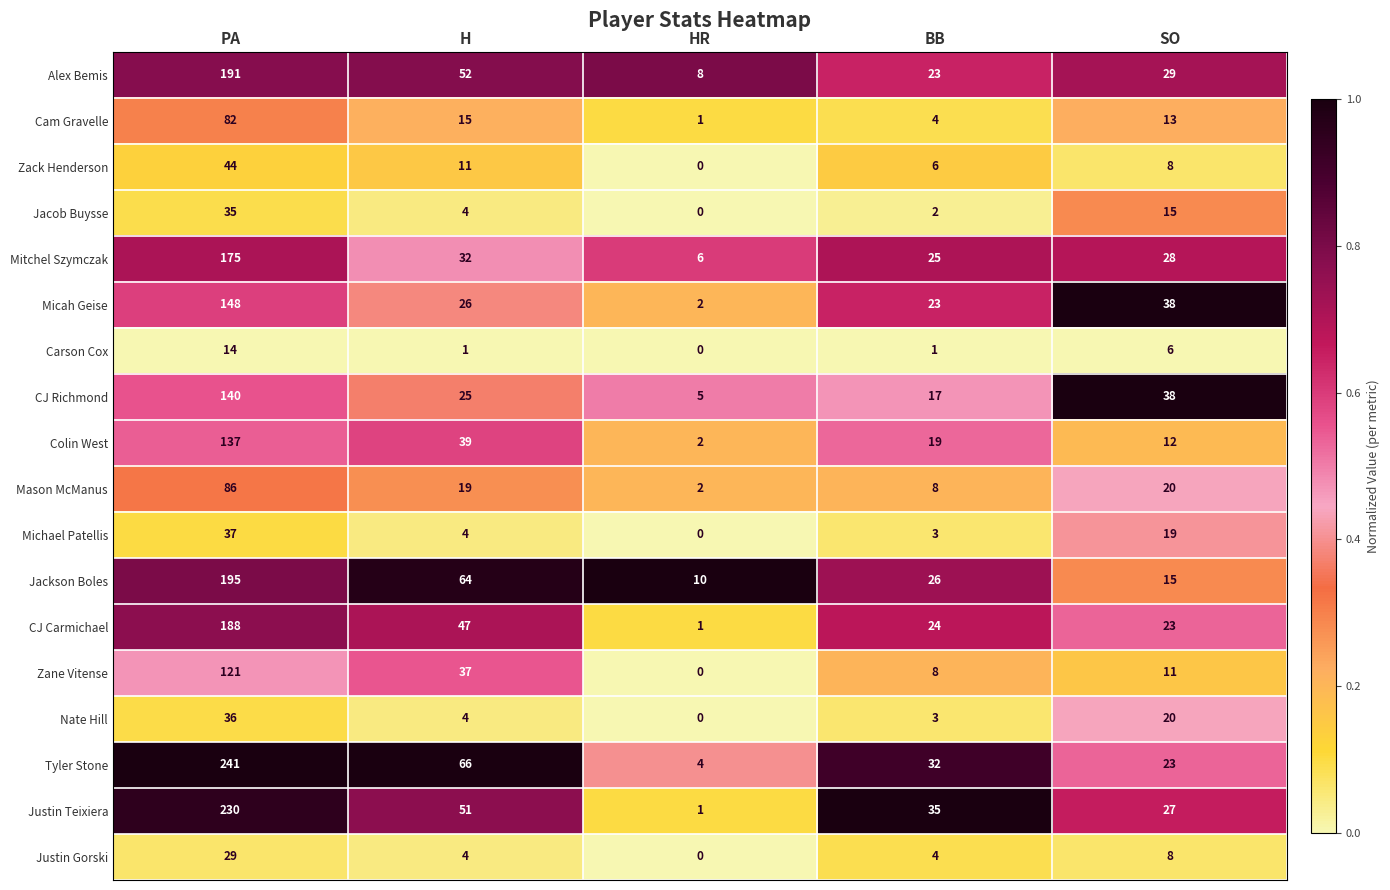

What is the sum of the Colin West values at BB and SO?

31